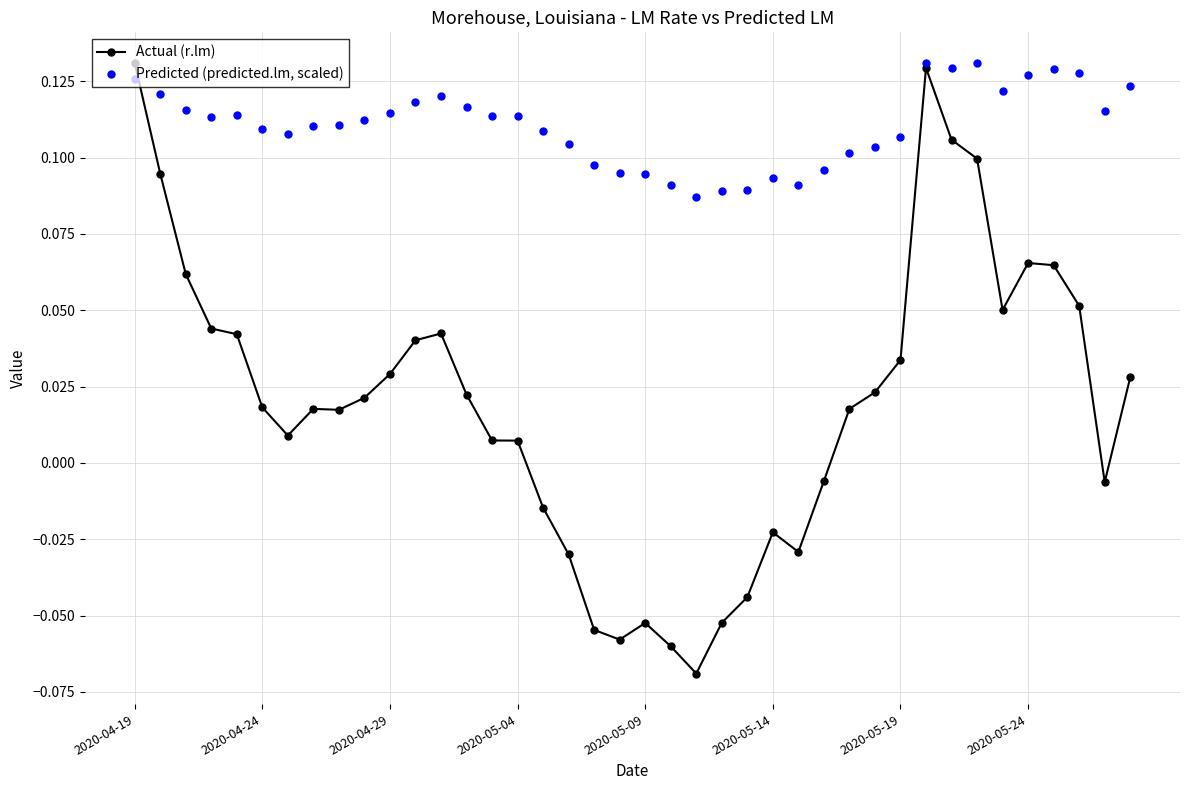

Which series has the largest Y range (max minus min)?

Actual (r.lm)